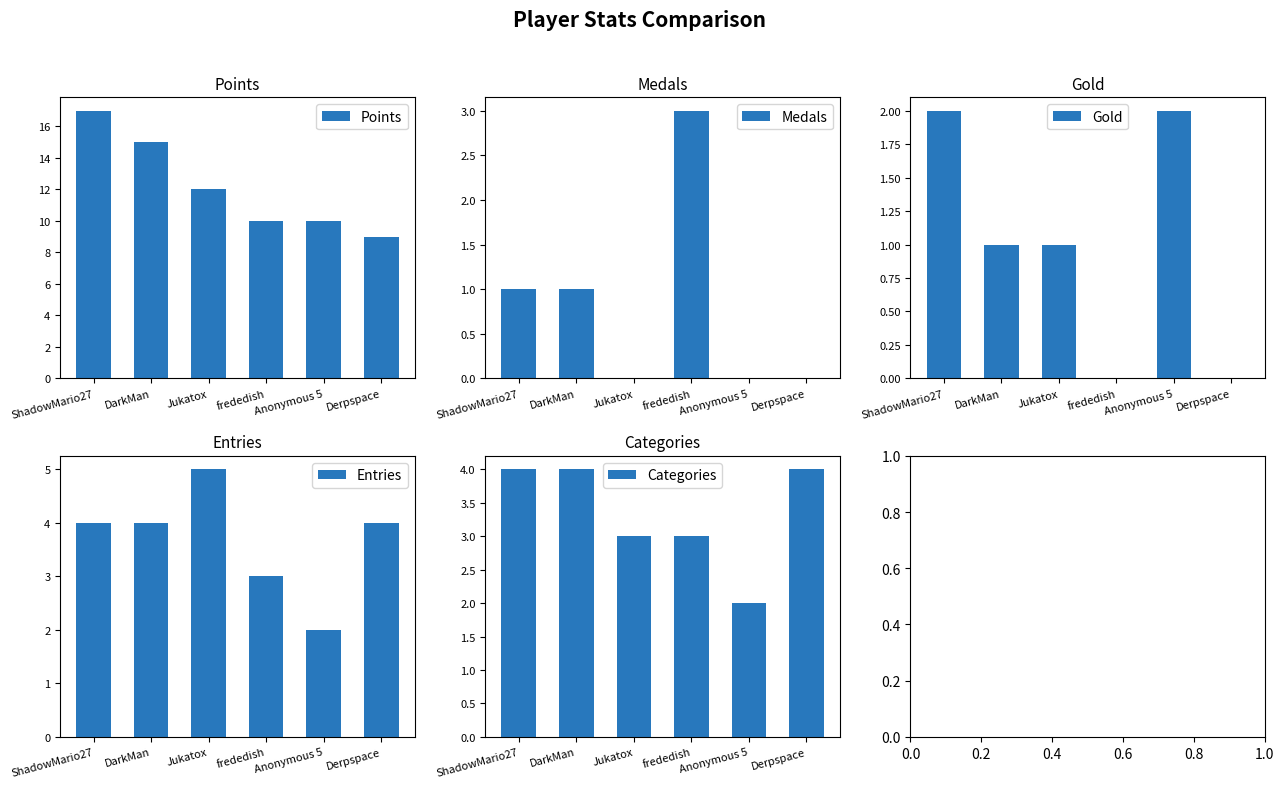

List the labels in order of Gold value, largest first.

ShadowMario27, Anonymous 5, DarkMan, Jukatox, frededish, Derpspace